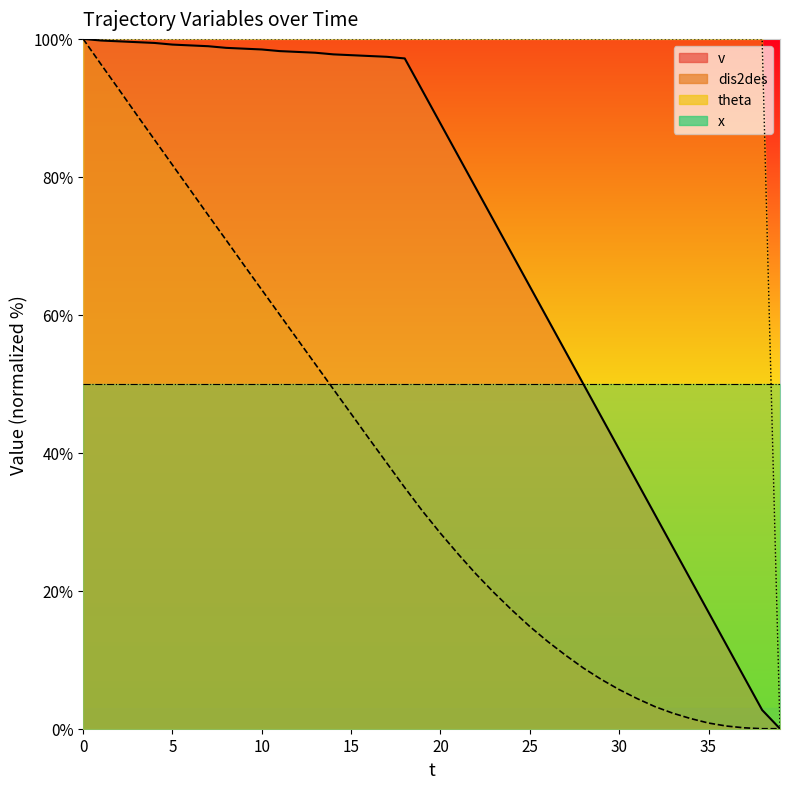

What is the value of the v point at the 14th from the left?

98.0